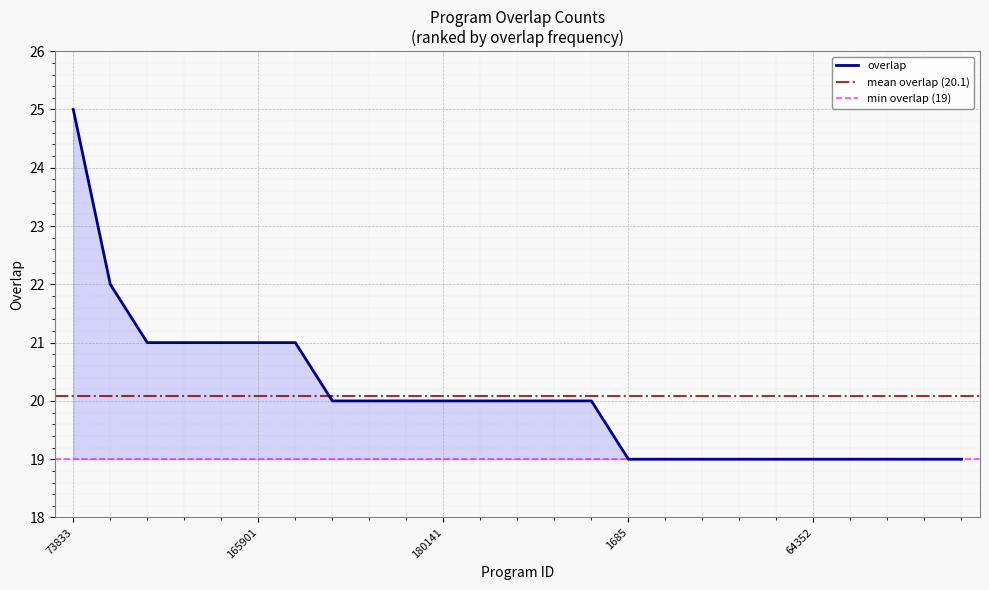

What is the value of the 24th point from the left?

19